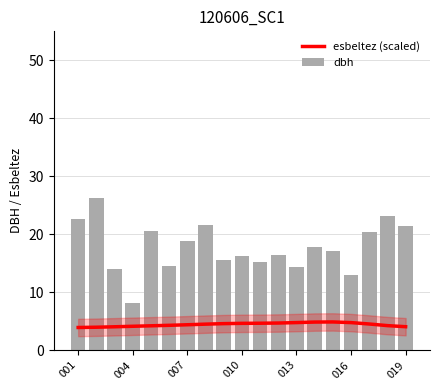

Are the bars grouped side by side (vs. stacked)?

Yes